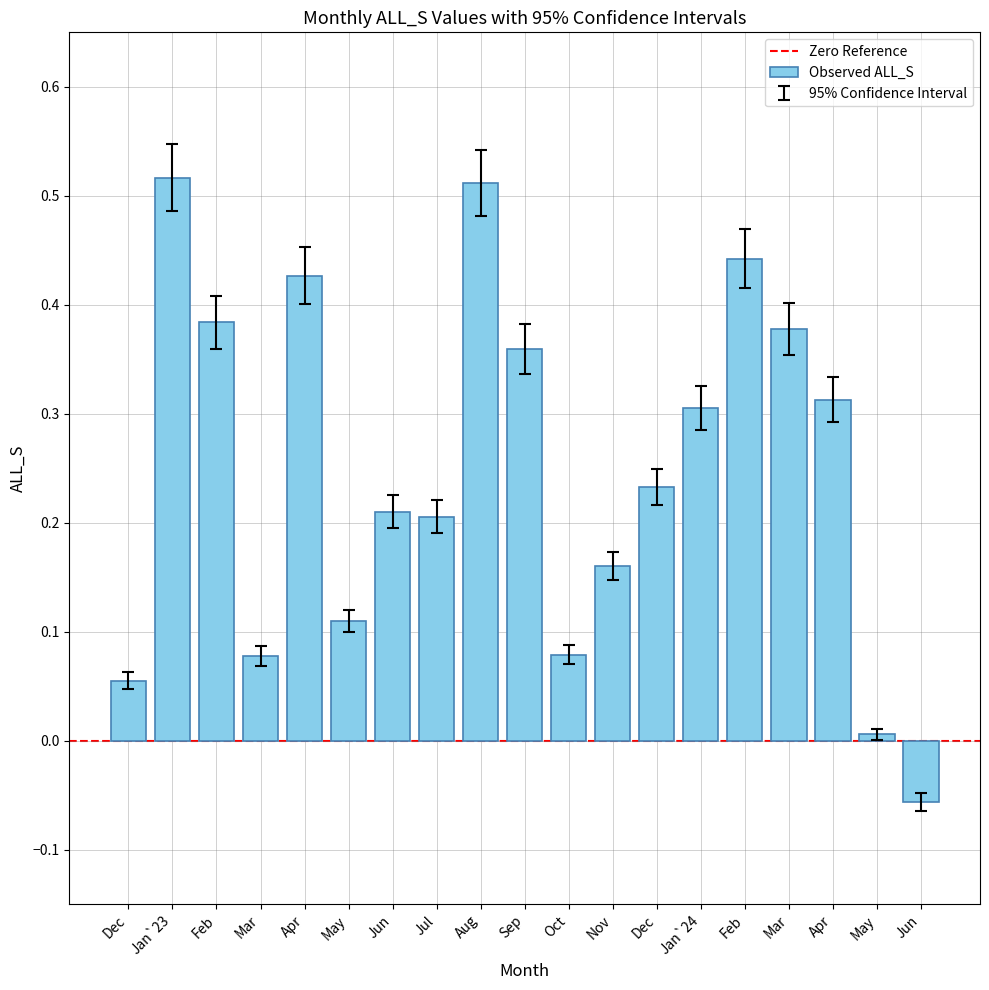

What is the difference between the maximum and minimum values?

0.6